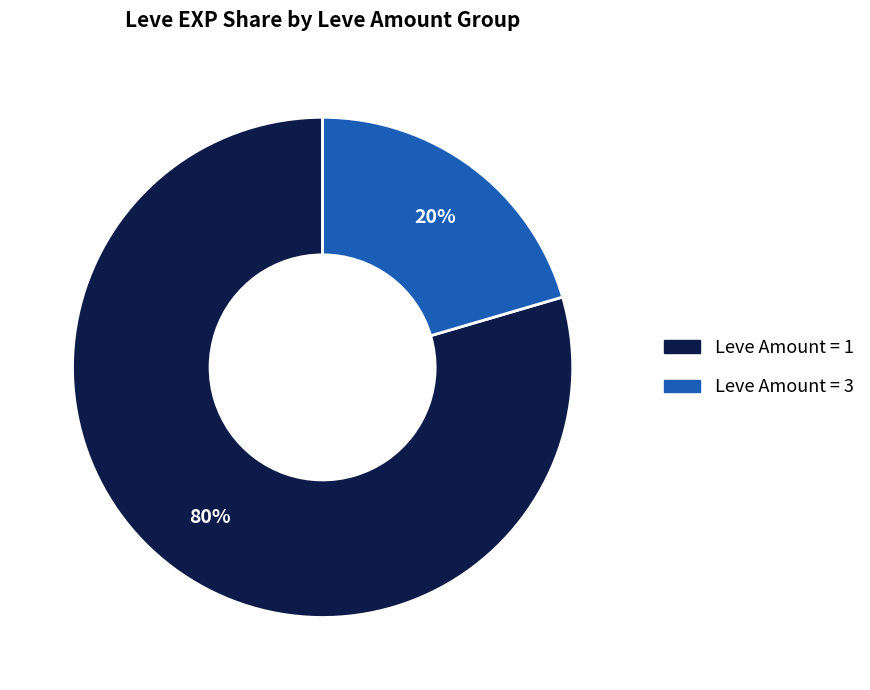

To the nearest percent, what is the average slice percentage?

50%